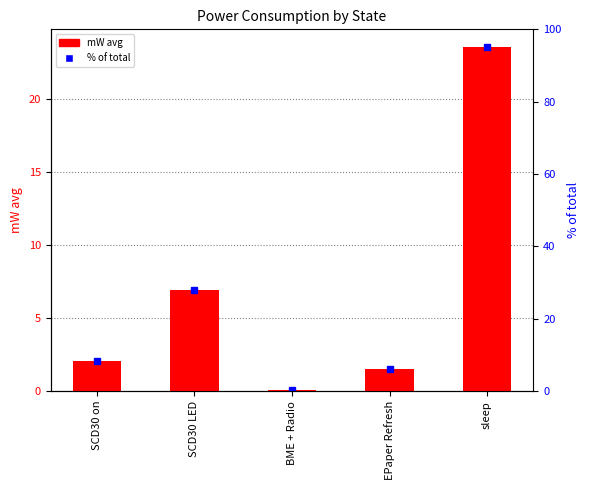

What is the change in value from SCD30 LED to sleep?

+16.7